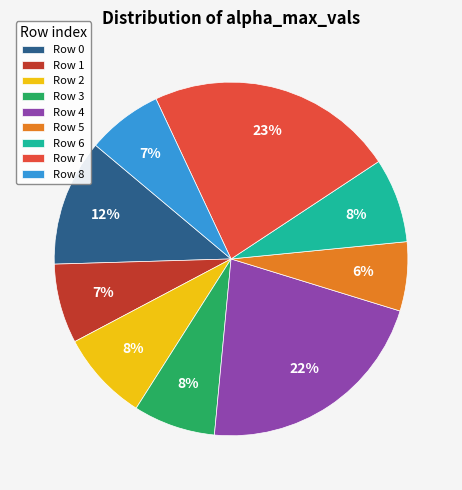

Between Row 2 and Row 0, which is larger?

Row 0